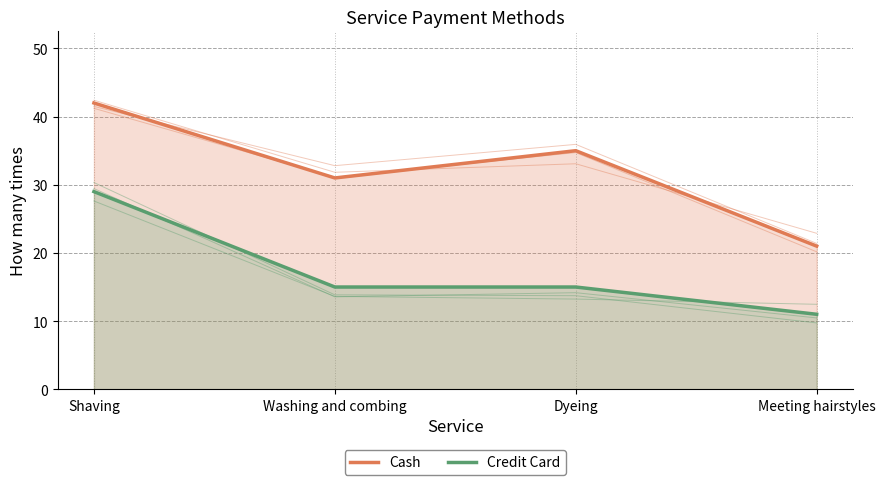

Rank the series by their average value, from highest to lowest.

Cash, Credit Card